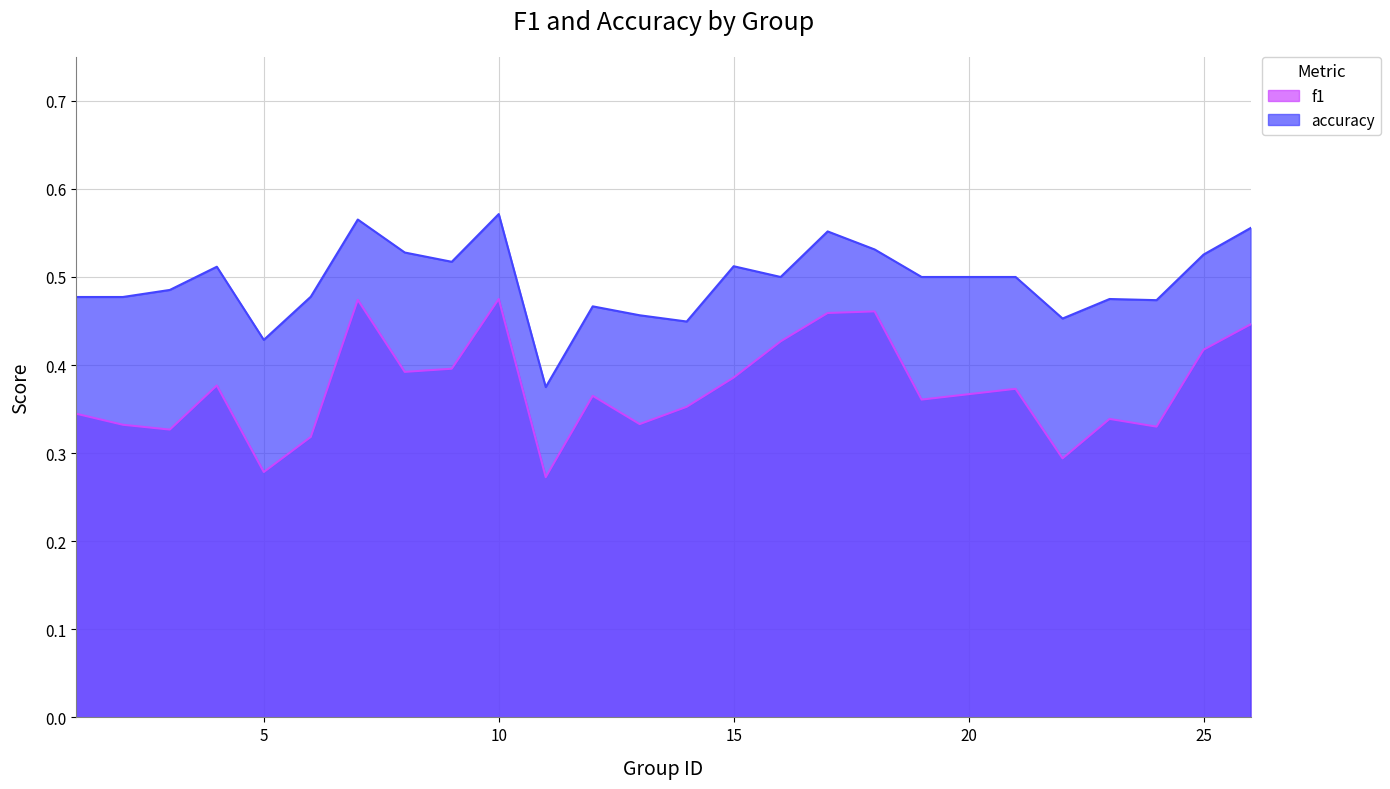

What is the value of the f1 point at the 12th from the left?

0.4